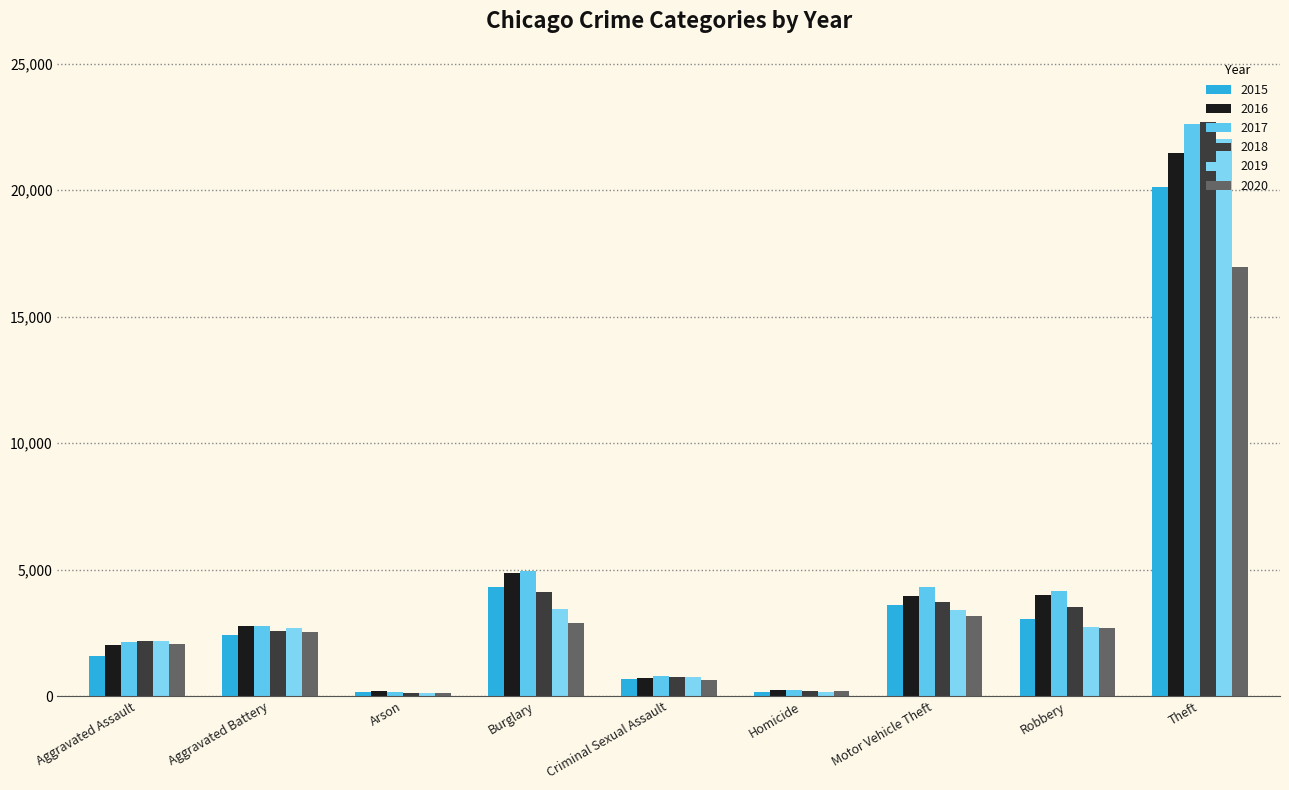

How many values in the 2017 series are below 2759?

4